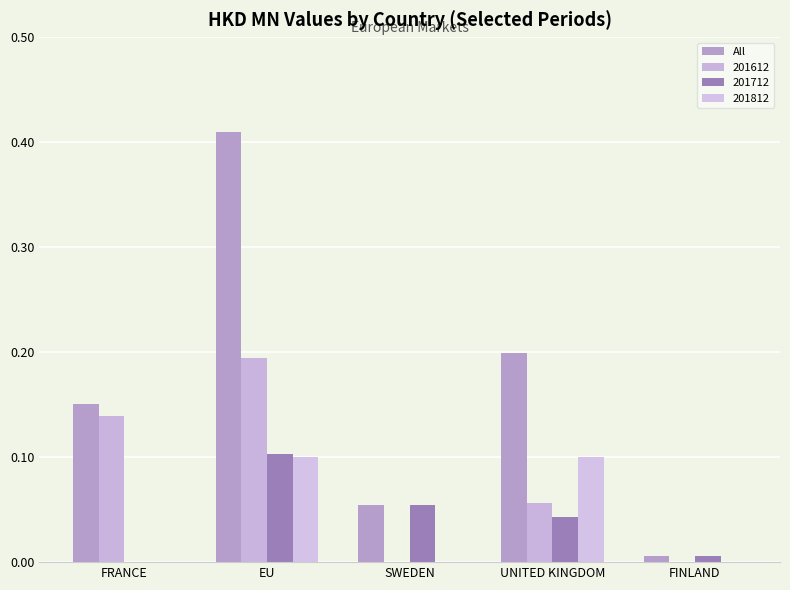

Are the bars horizontal?

No